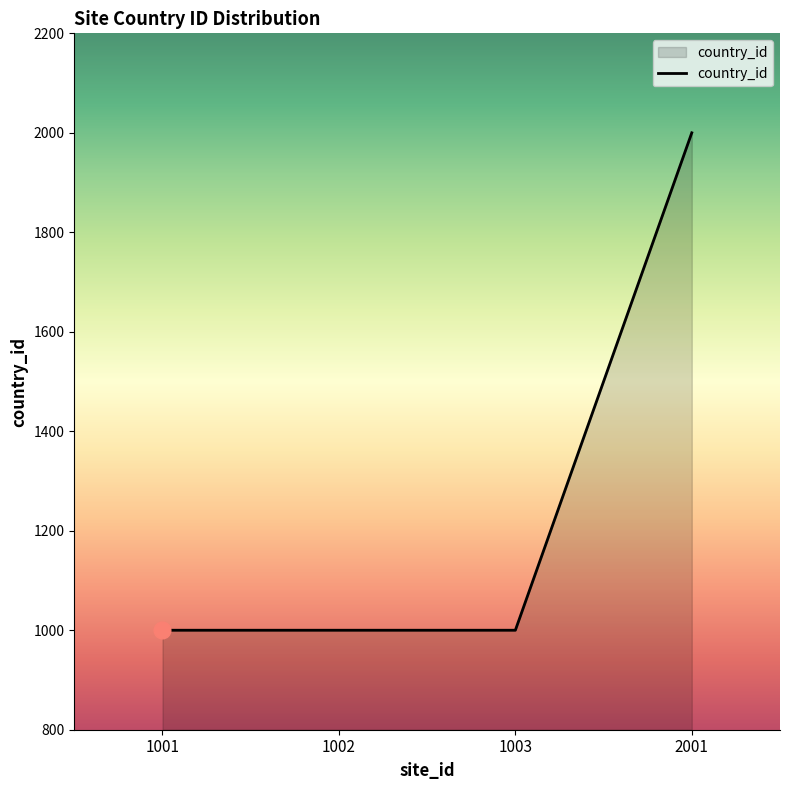

Is it true that the value at 1001 is 497?

False